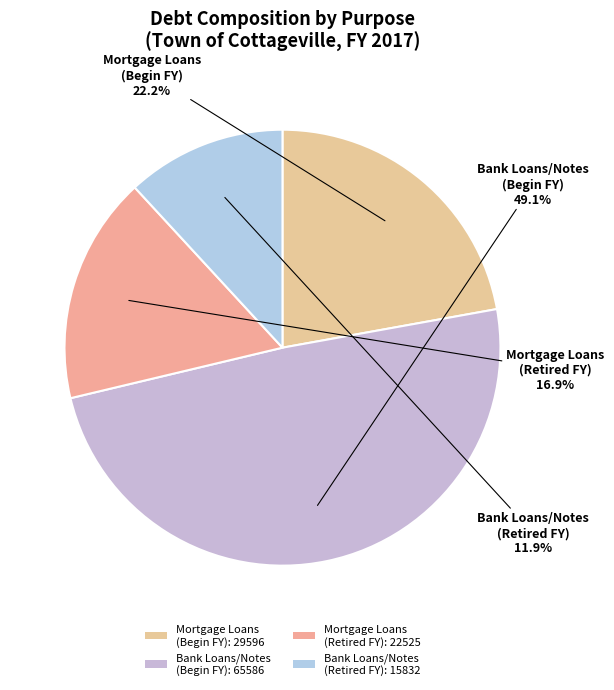

What is the largest slice in the pie chart?

Bank Loans/Notes (Begin FY): 65586